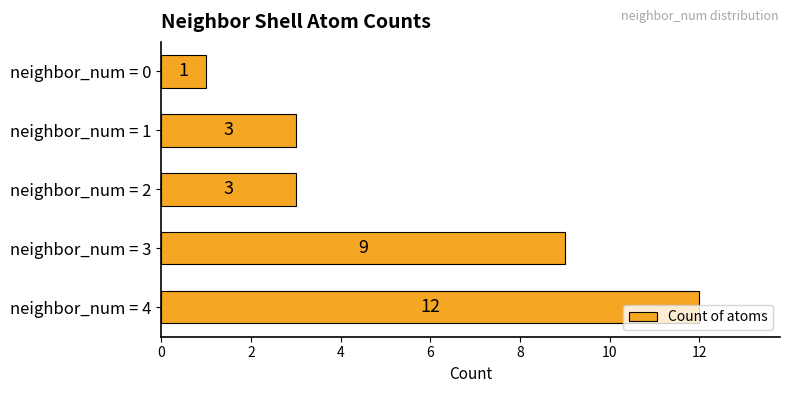

What is the maximum value shown in the chart?

12